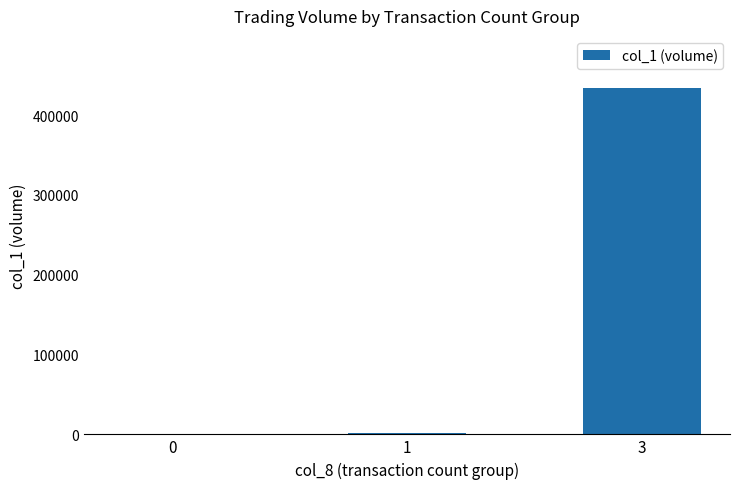

What is the change in value from 0 to 3?

+434000